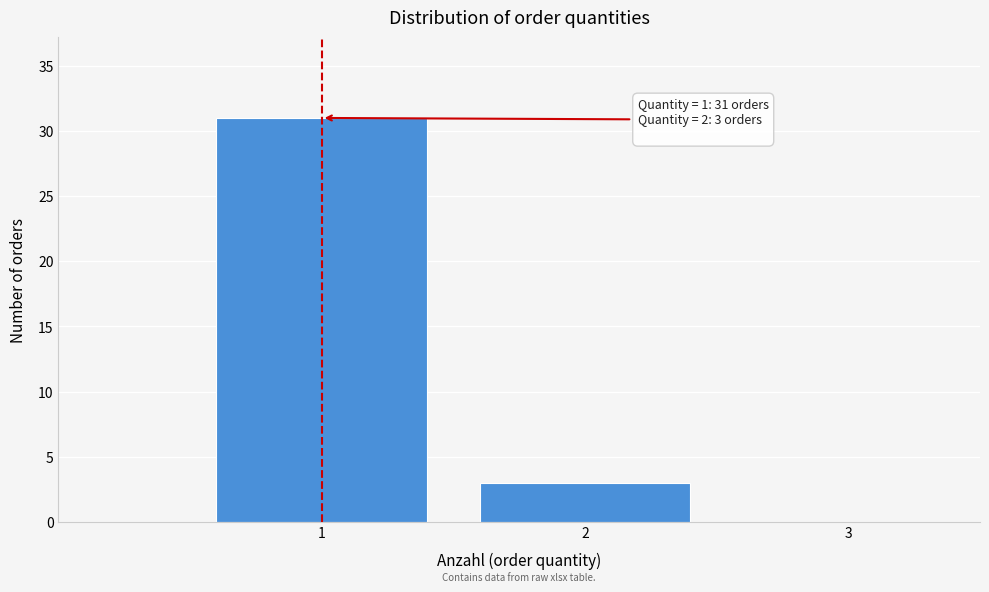

Which range on the x-axis has the tallest bar?

0.5 to 1.5